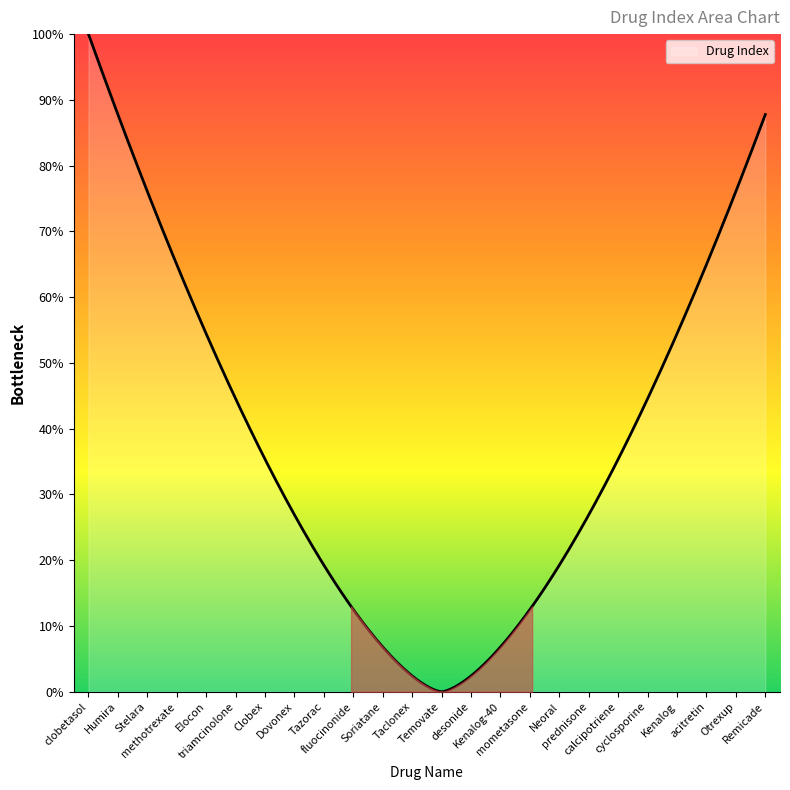

Does the chart display data point markers on the line(s)?

No